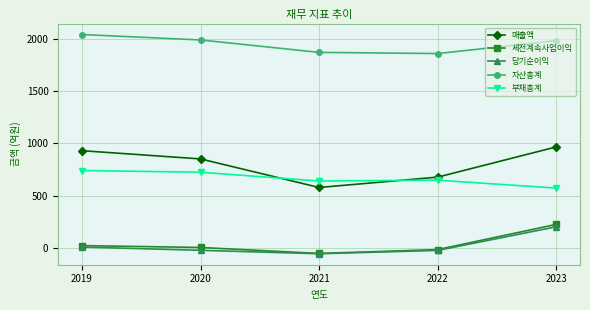

The 부채총계 series shows 740 at 2019. True or false?

True